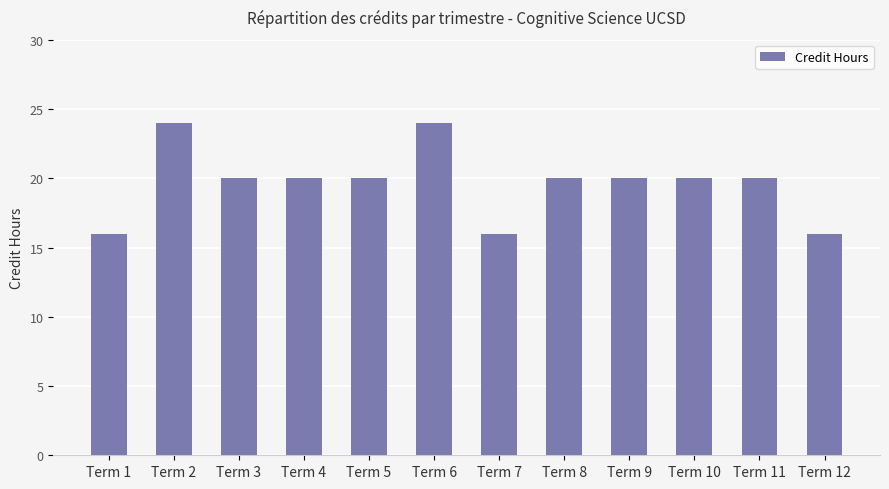

Count the number of categories in the chart.

12